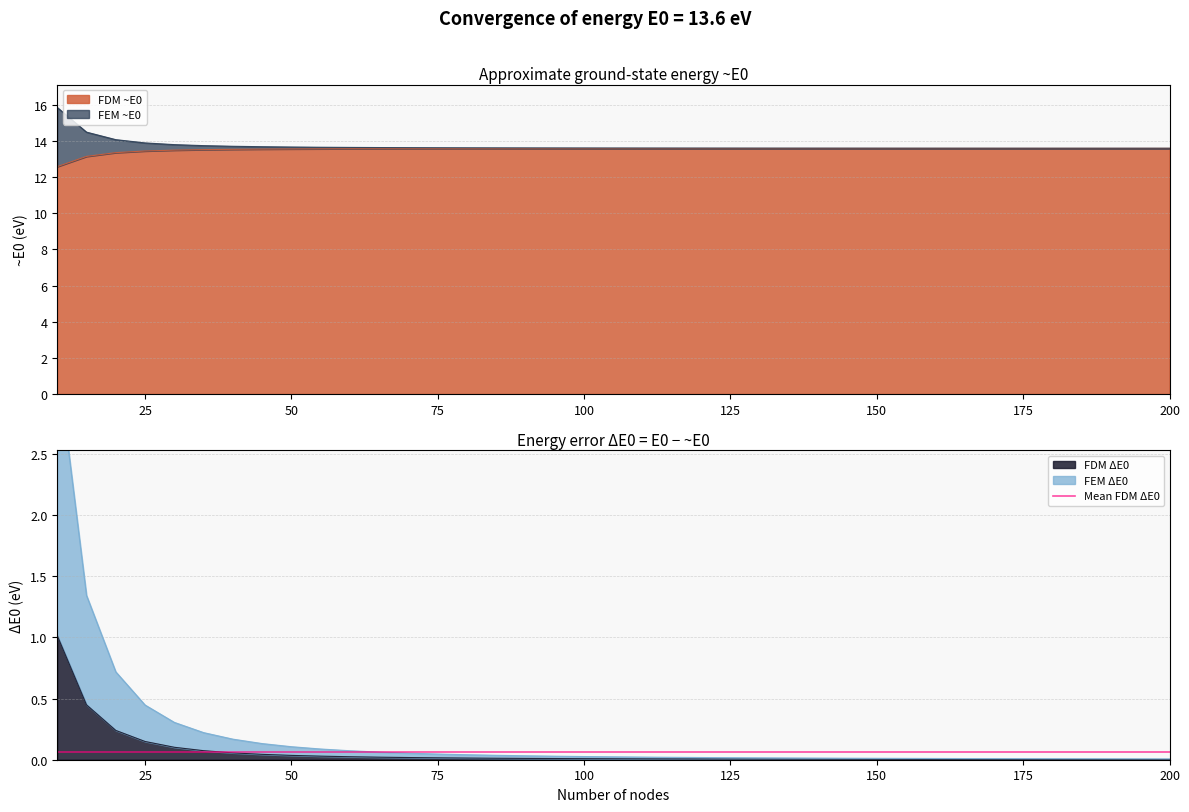

True or false: FEM ~E0 has more than 2 interior local peaks.

False